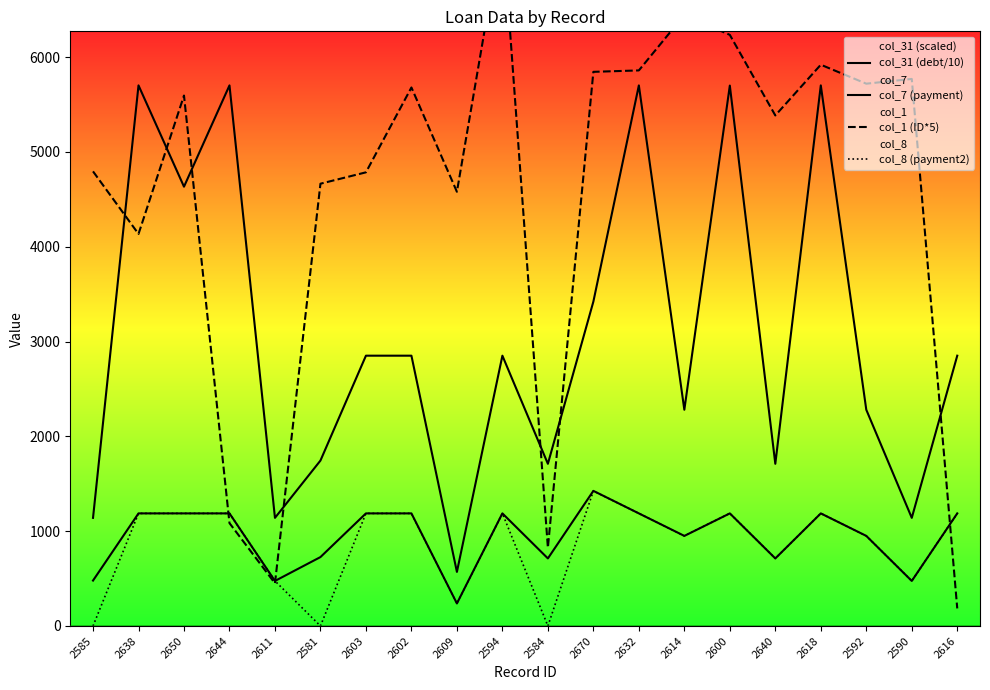

What is the difference between the maximum and minimum values in the col_7 (payment) series?

1187.5